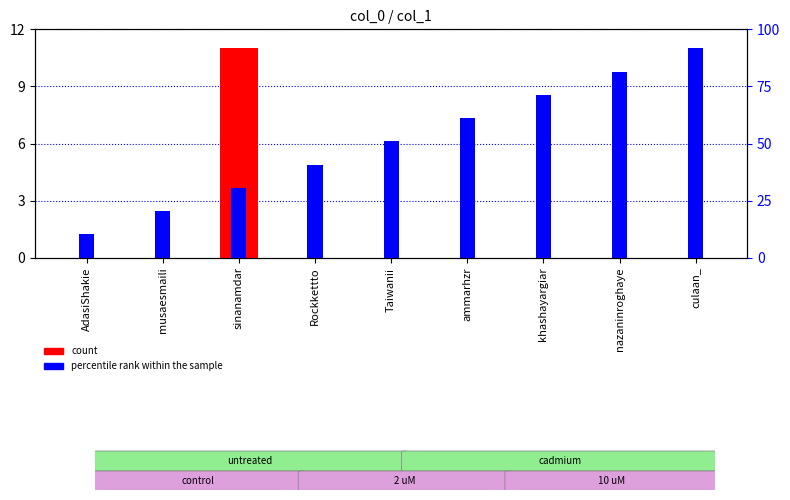

What is the label of the 7th bar from the left?

khashayargiar